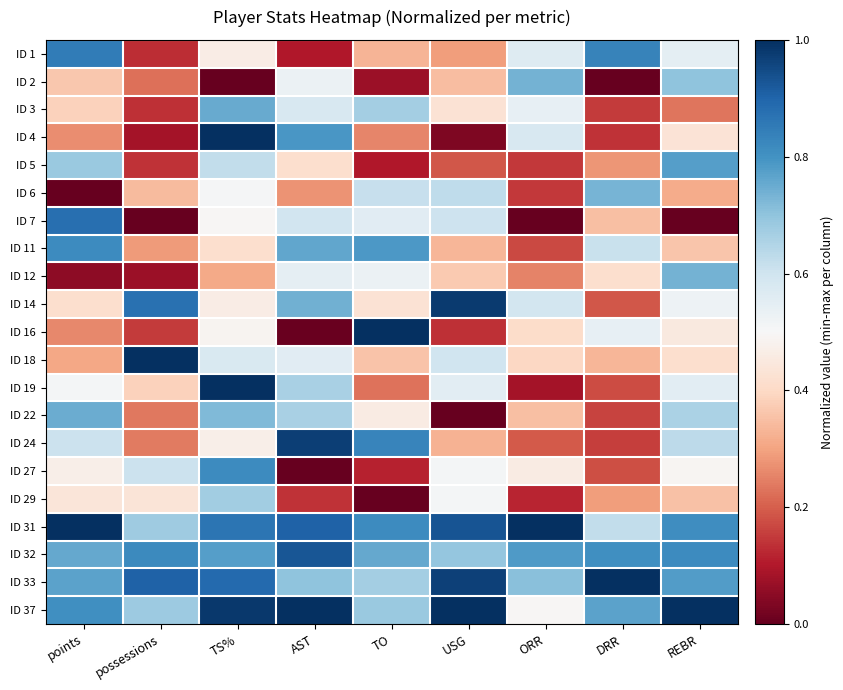

How many distinct data groups are displayed?

21